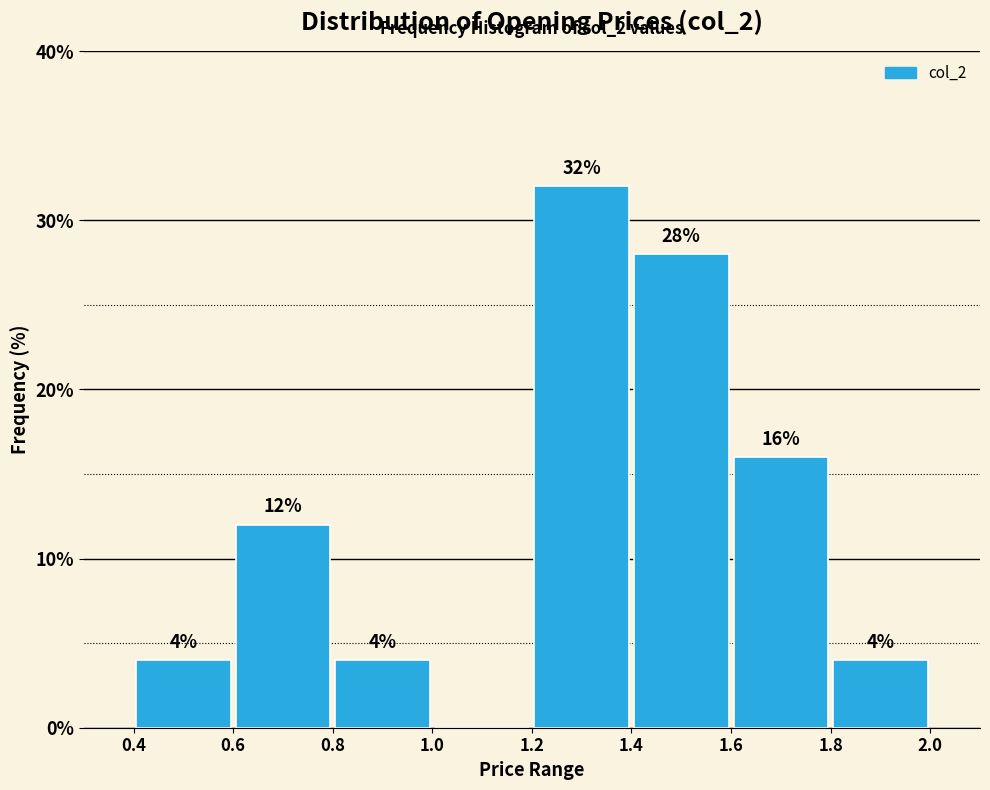

Which range on the x-axis has the tallest bar?

1.2 to 1.4